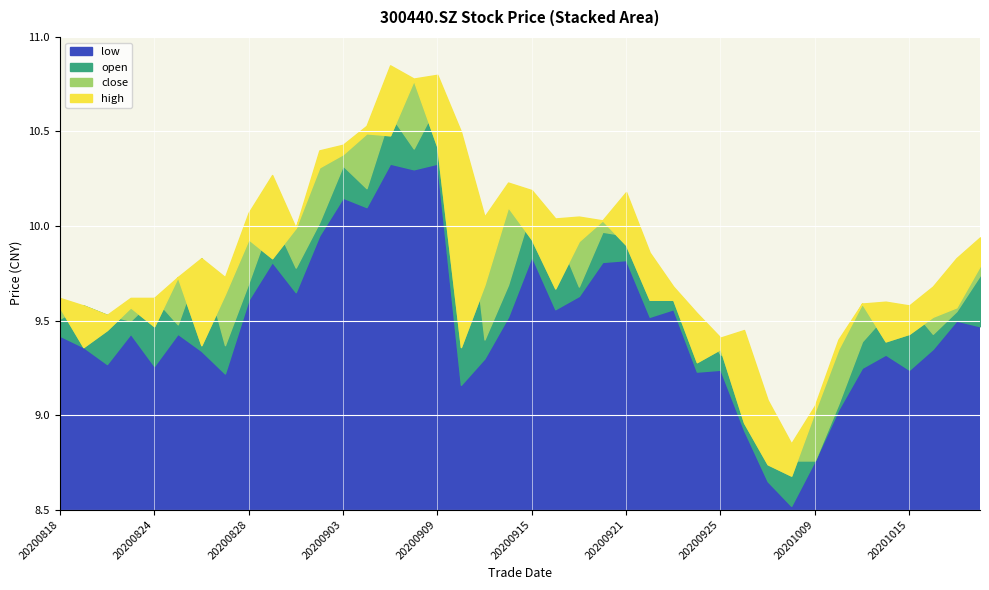

What is the highest value of the low series?

10.3